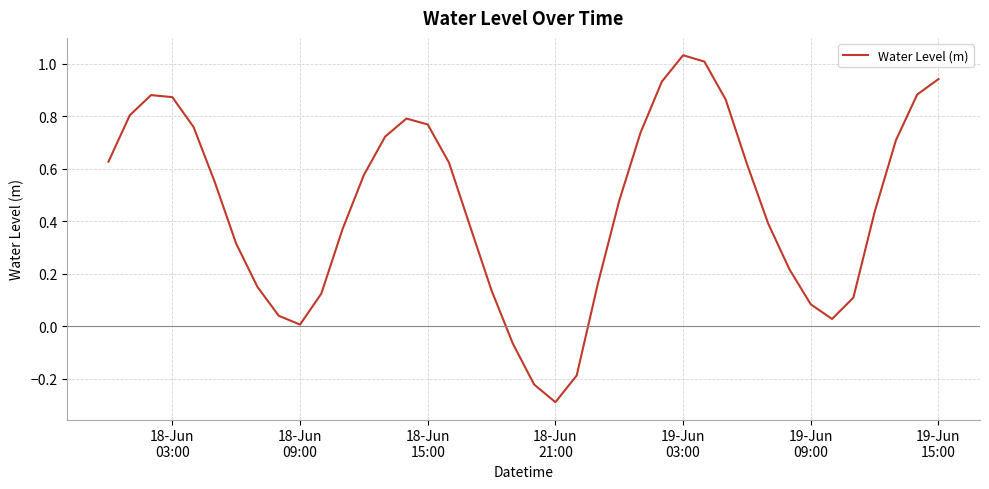

What is the smallest value displayed?

-0.3